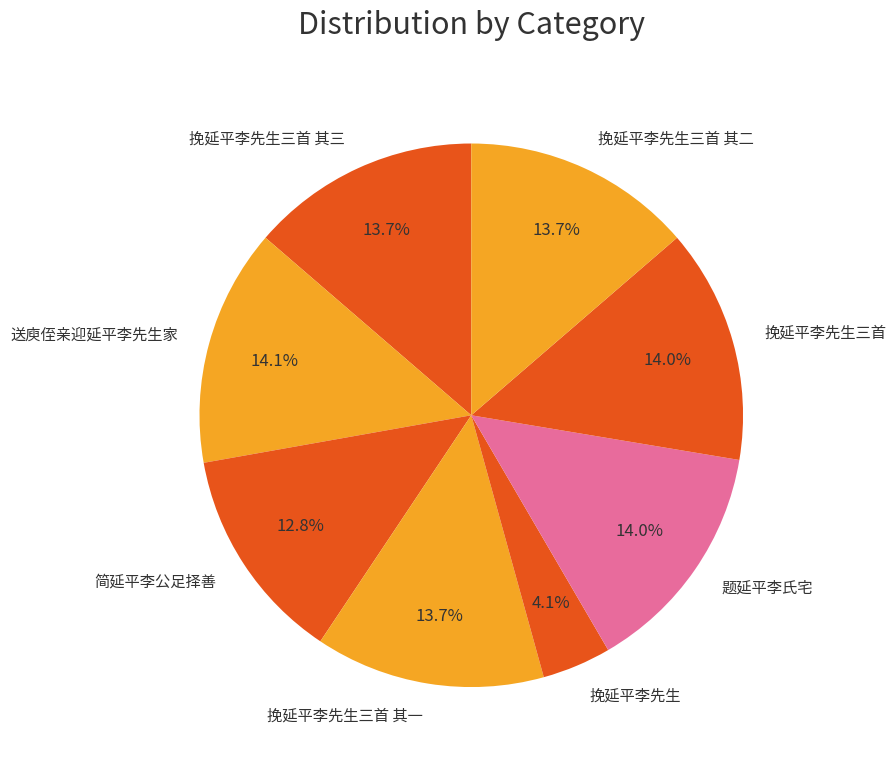

What percentage do 挽延平李先生三首 and 挽延平李先生 together represent?

18.1%